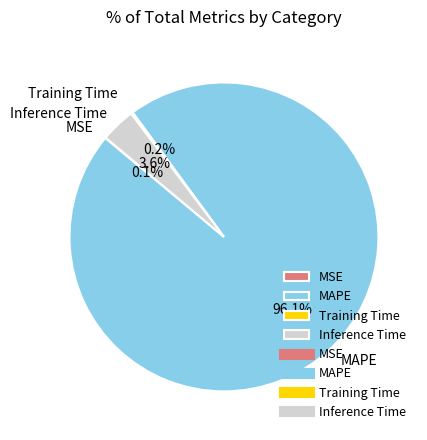

What is the largest slice in the pie chart?

MAPE